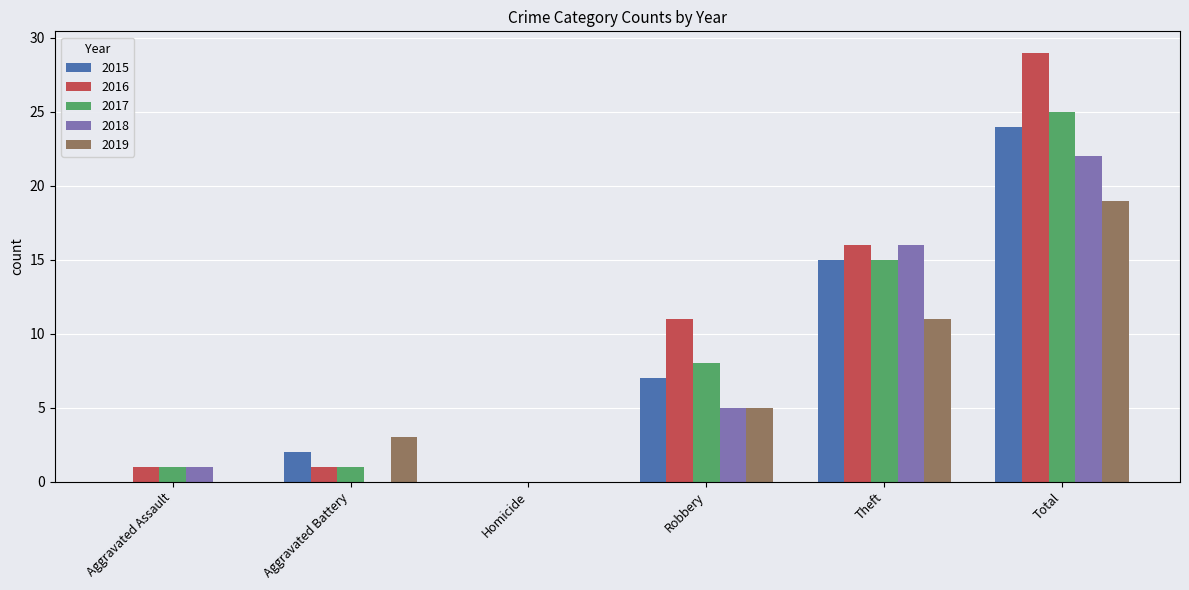

What are all the series names shown in the legend?

2015, 2016, 2017, 2018, 2019